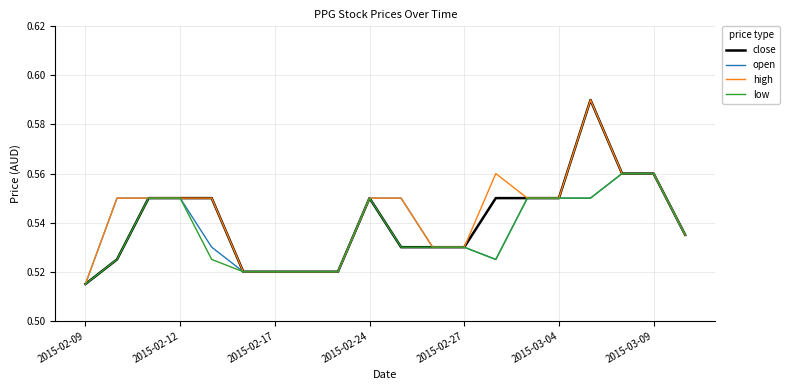

At which category does the chart reach its minimum across all series?

2015-02-09